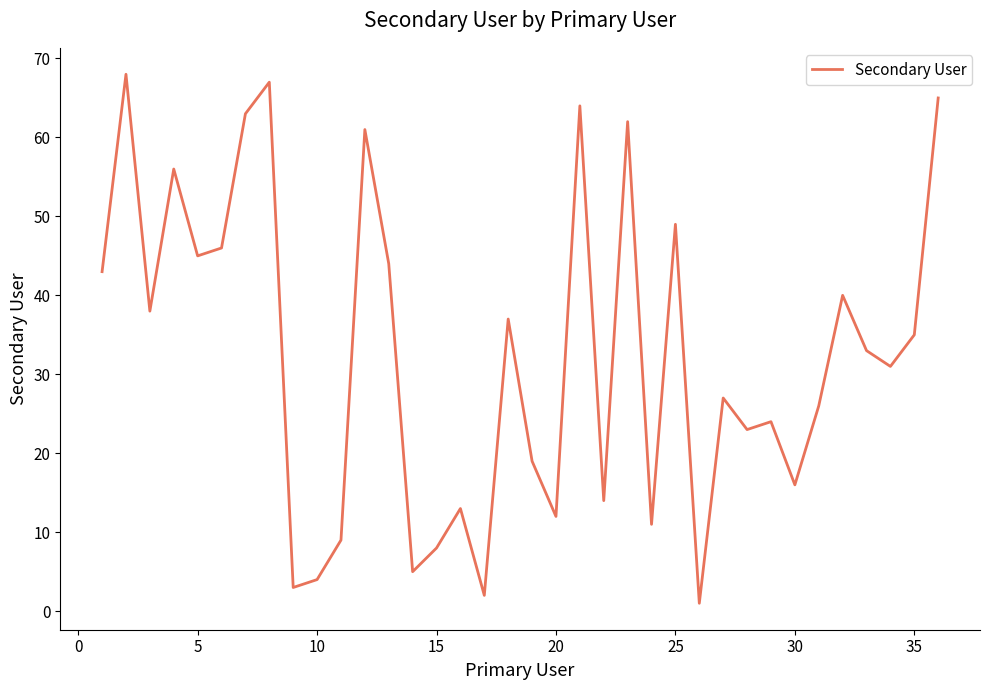

Reading left to right, transcribe all the data shown in this chart.

43	68	38	56	45	46	63	67	3	4	9	61	44	5	8	13	2	37	19	12	64	14	62	11	49	1	27	23	24	16	26	40	33	31	35	65